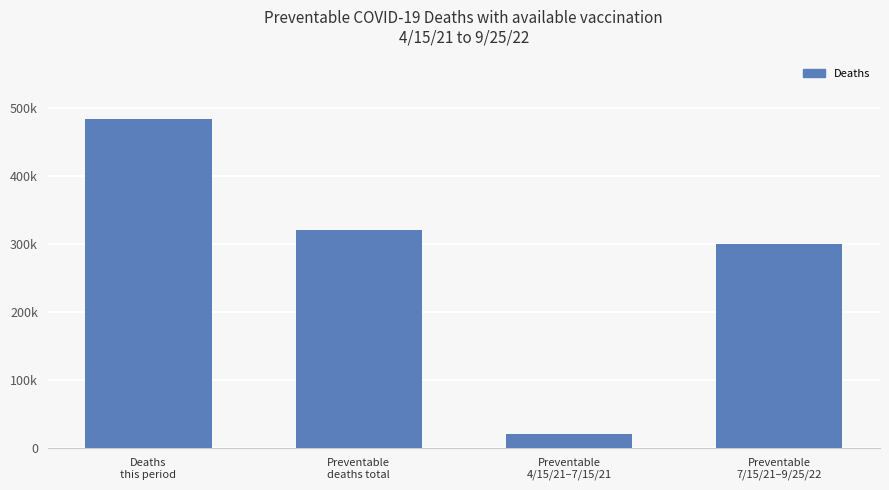

What is the change in value from Deaths
this period to Preventable
deaths total?

-164181.9